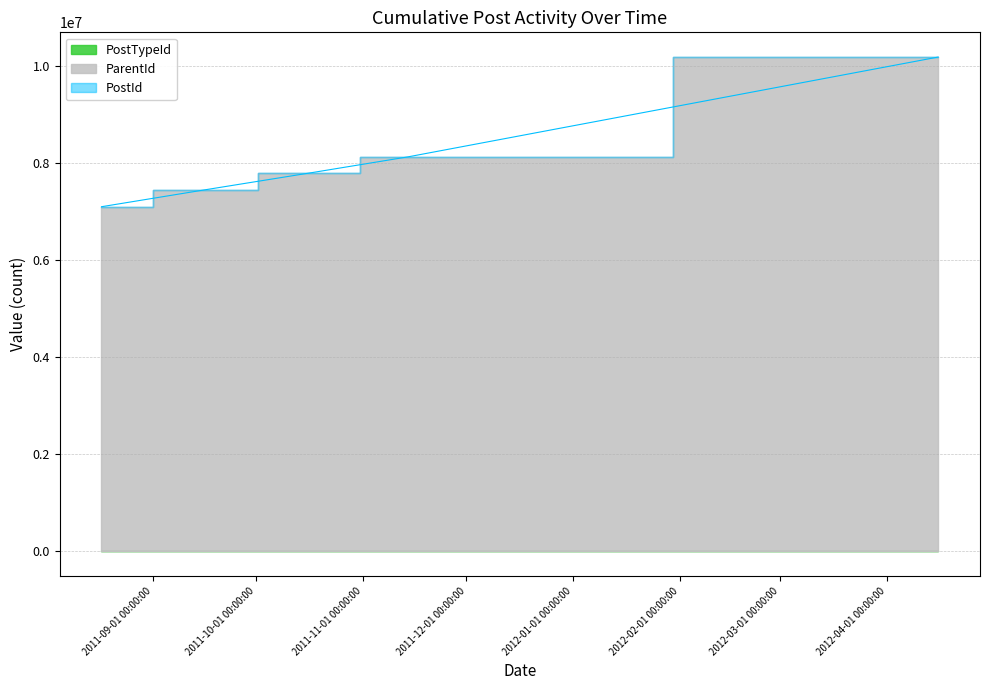

How many PostId values are between 7447570 and 8123531?

3